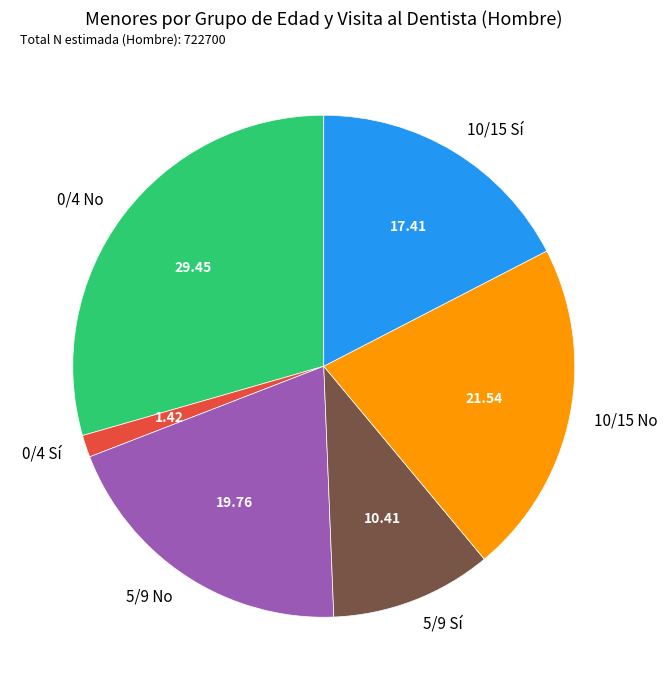

Is 5/9 Sí the majority of the pie?

No